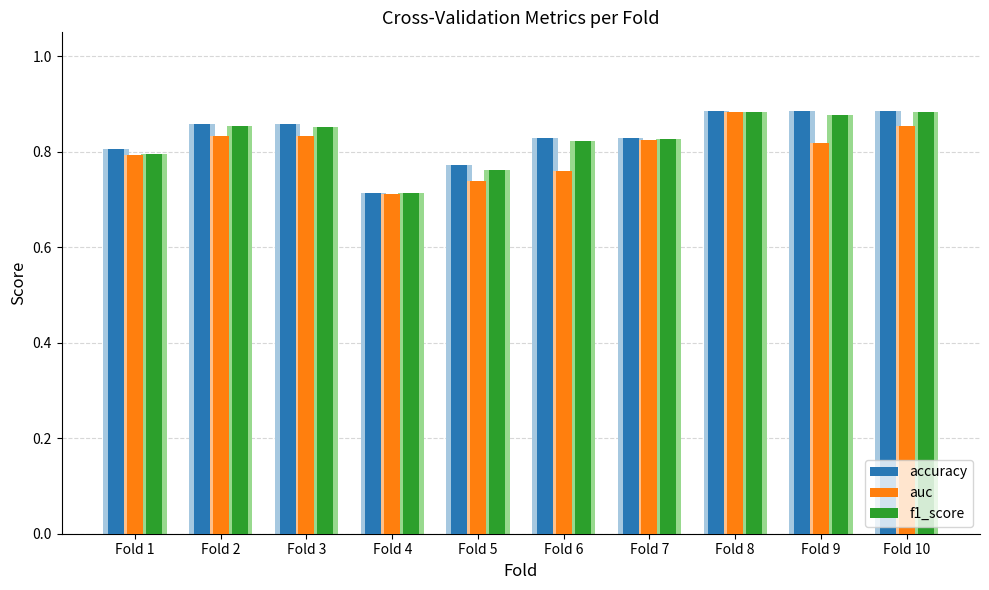

True or false: accuracy has a value of 0.8 at Fold 6.

True